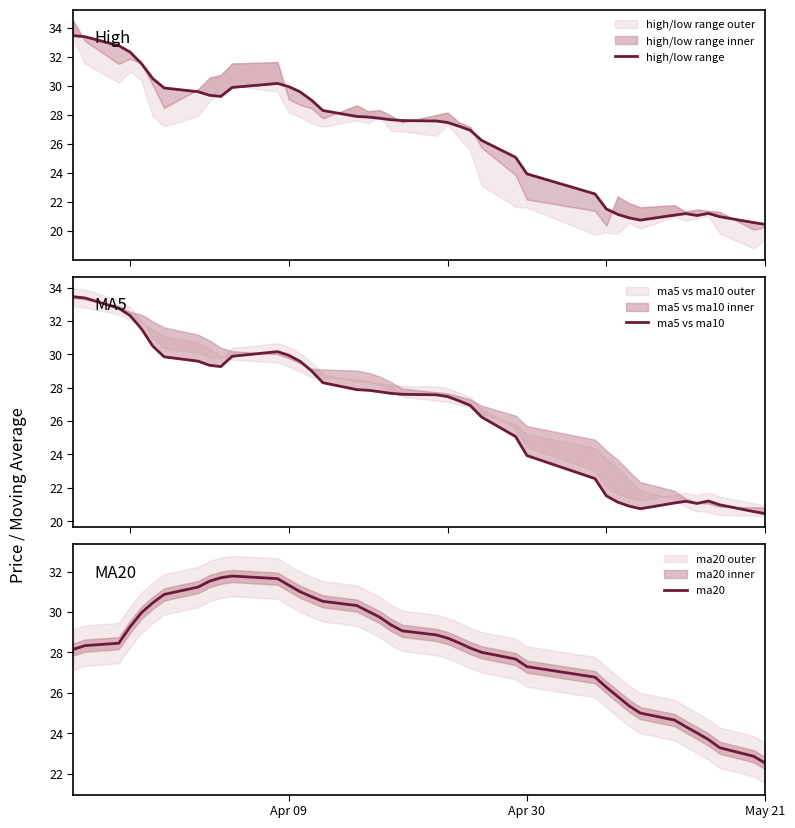

The ma20 series shows 22.5 at May 21. True or false?

True